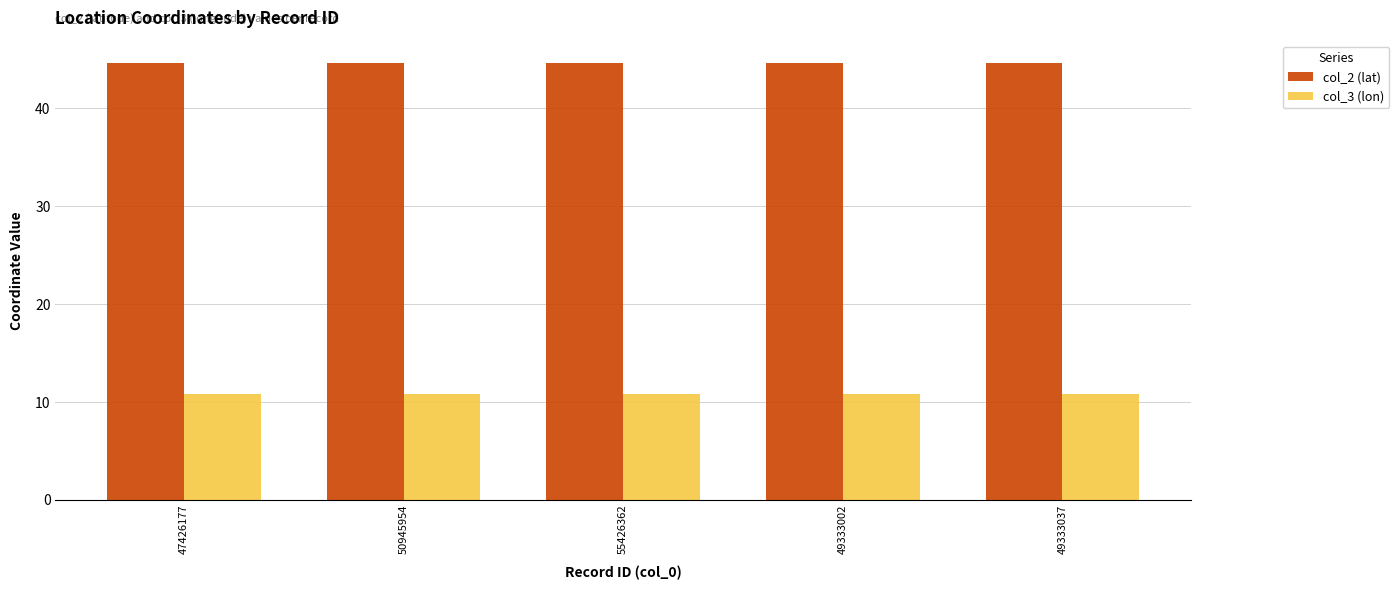

What is the sum of all col_3 (lon) values?

53.9